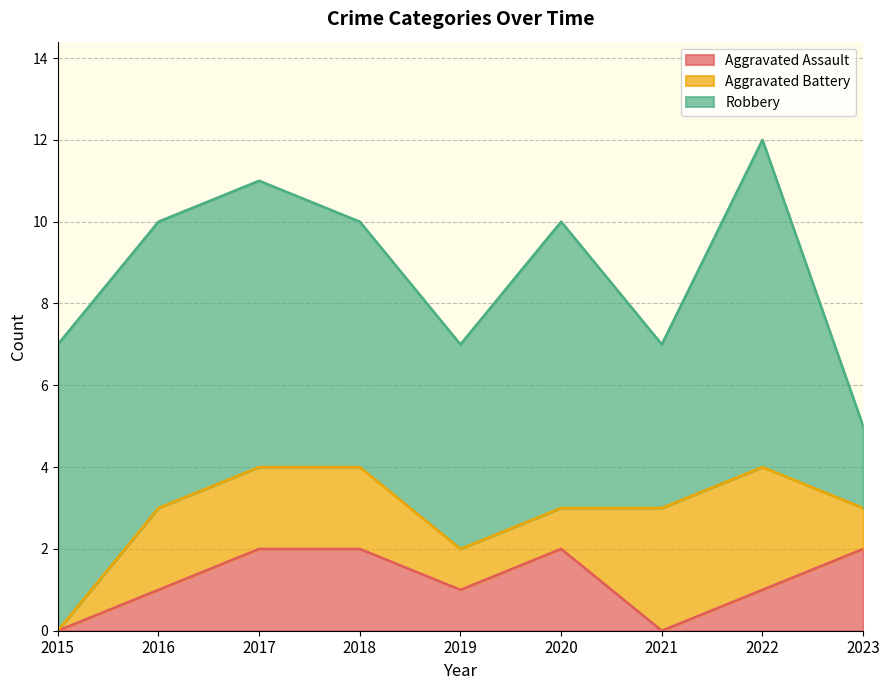

Does the chart display data point markers on the line(s)?

No